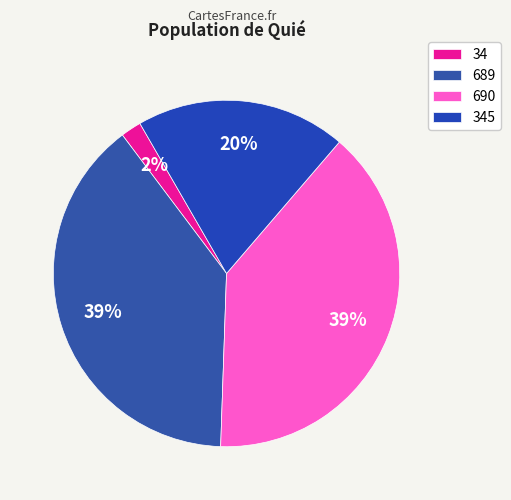

Count the number of slices in the pie.

4